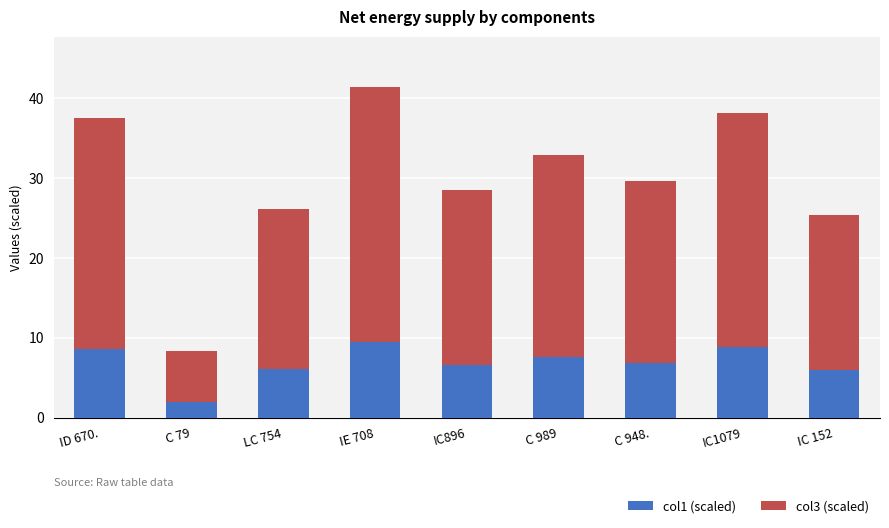

What is the sum of all col1 (scaled) values?

61.9